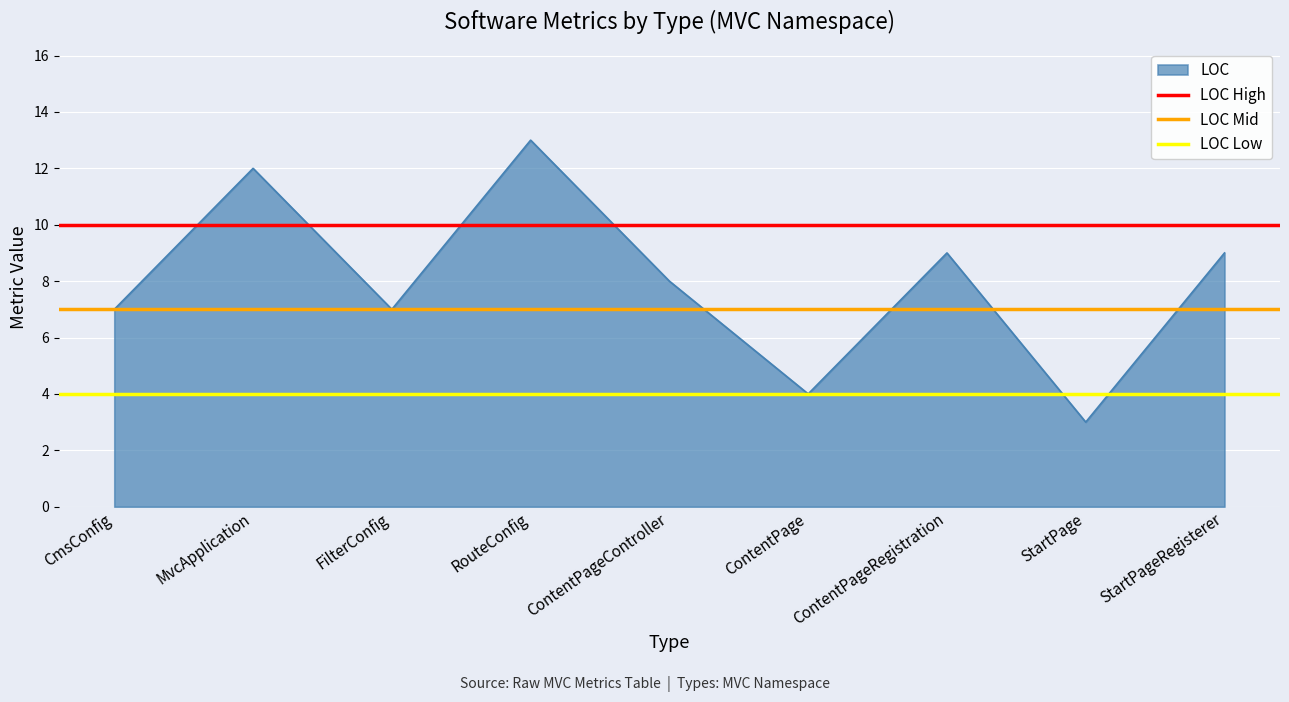

The LOC Low series shows 1 at MvcApplication. True or false?

False